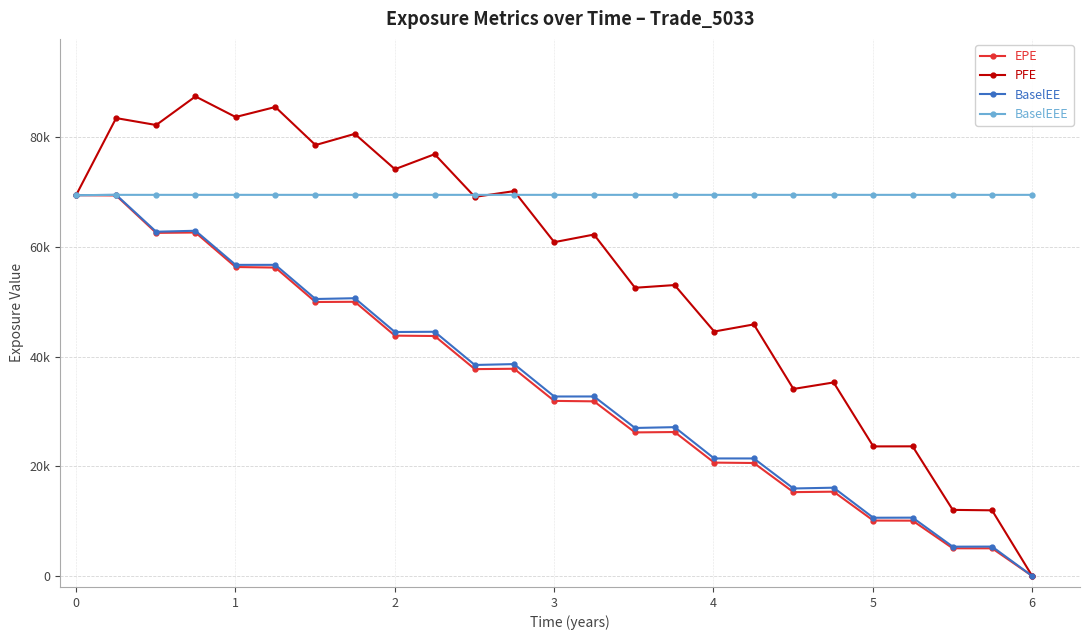

Between which two adjacent categories do PFE and BaselEEE first intersect?

9 and 10